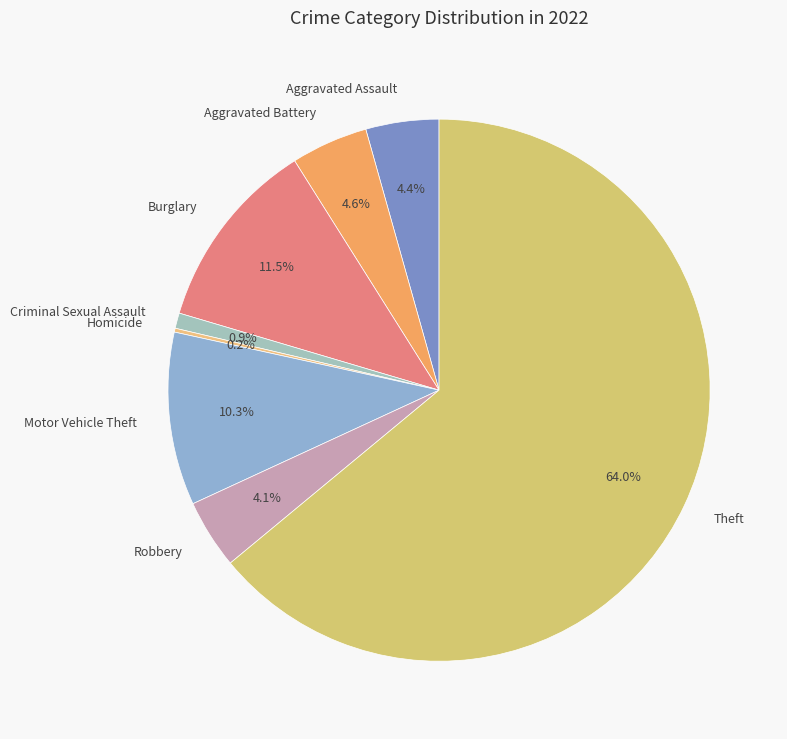

To the nearest percent, what portion does Motor Vehicle Theft represent?

10%